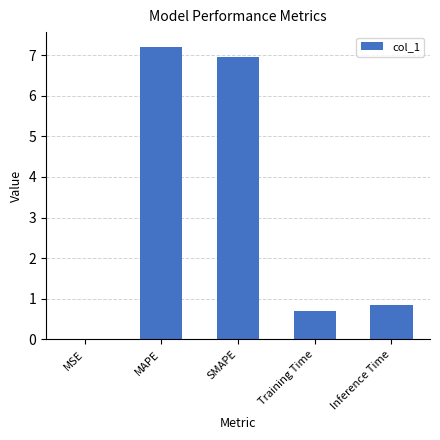

What is the sum of the values at Inference Time and Training Time?

1.5